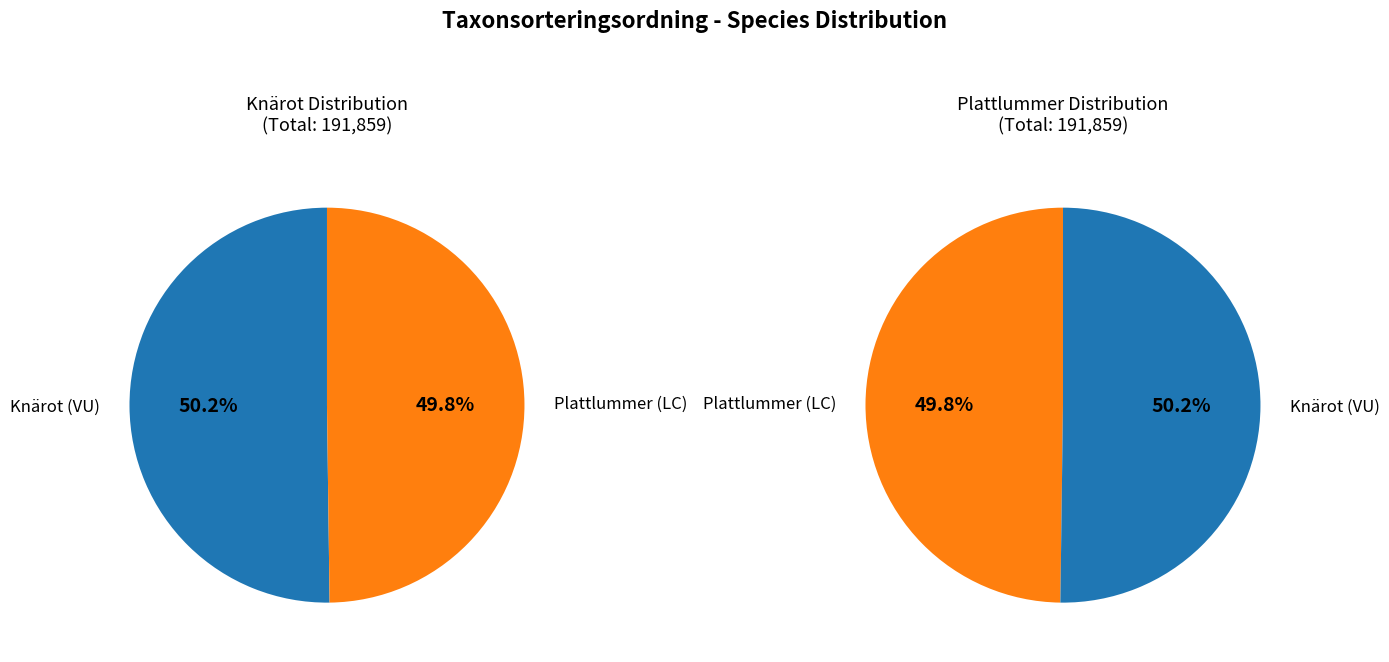

How many slices are in this pie chart?

2